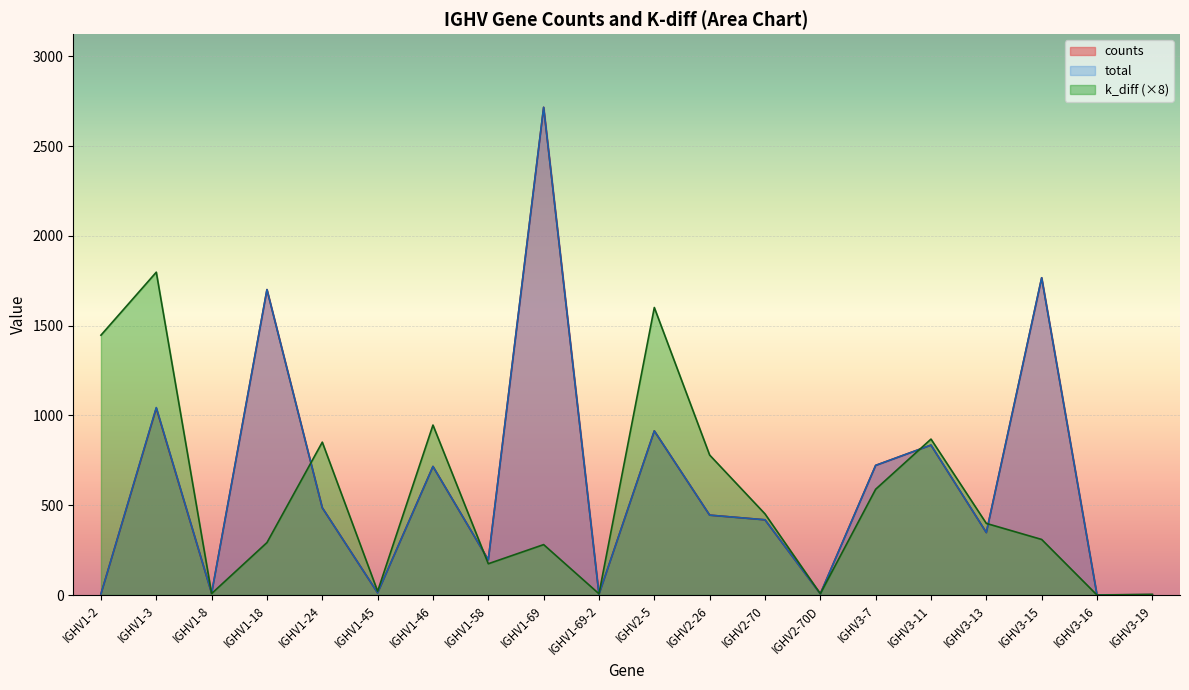

Read the k_diff value at IGHV1-2.

1447.1